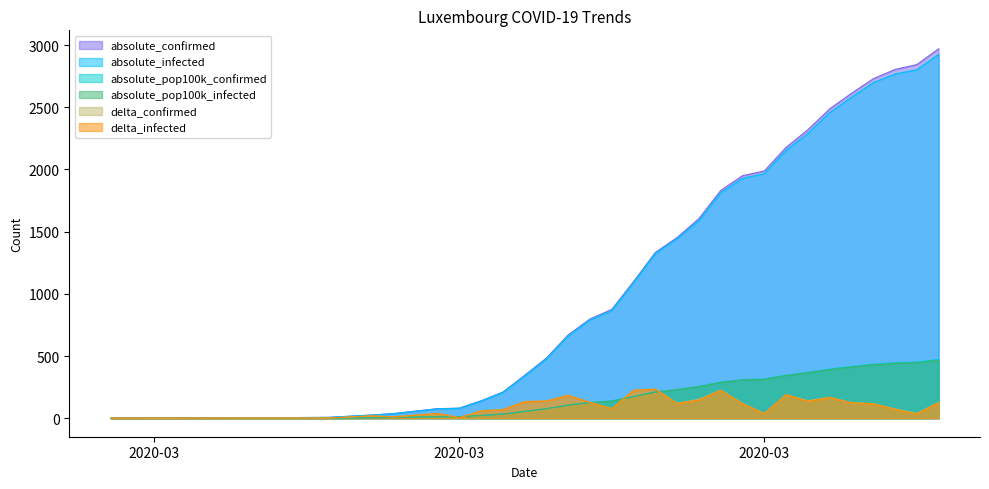

Which series has the largest range (max minus min)?

absolute_confirmed